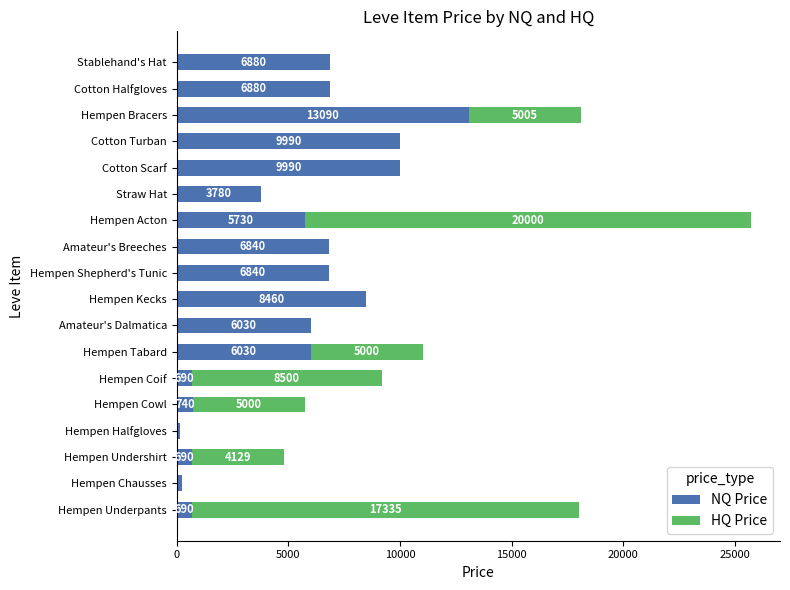

What is the sum of the NQ Price values at Cotton Halfgloves and Cotton Turban?

16870